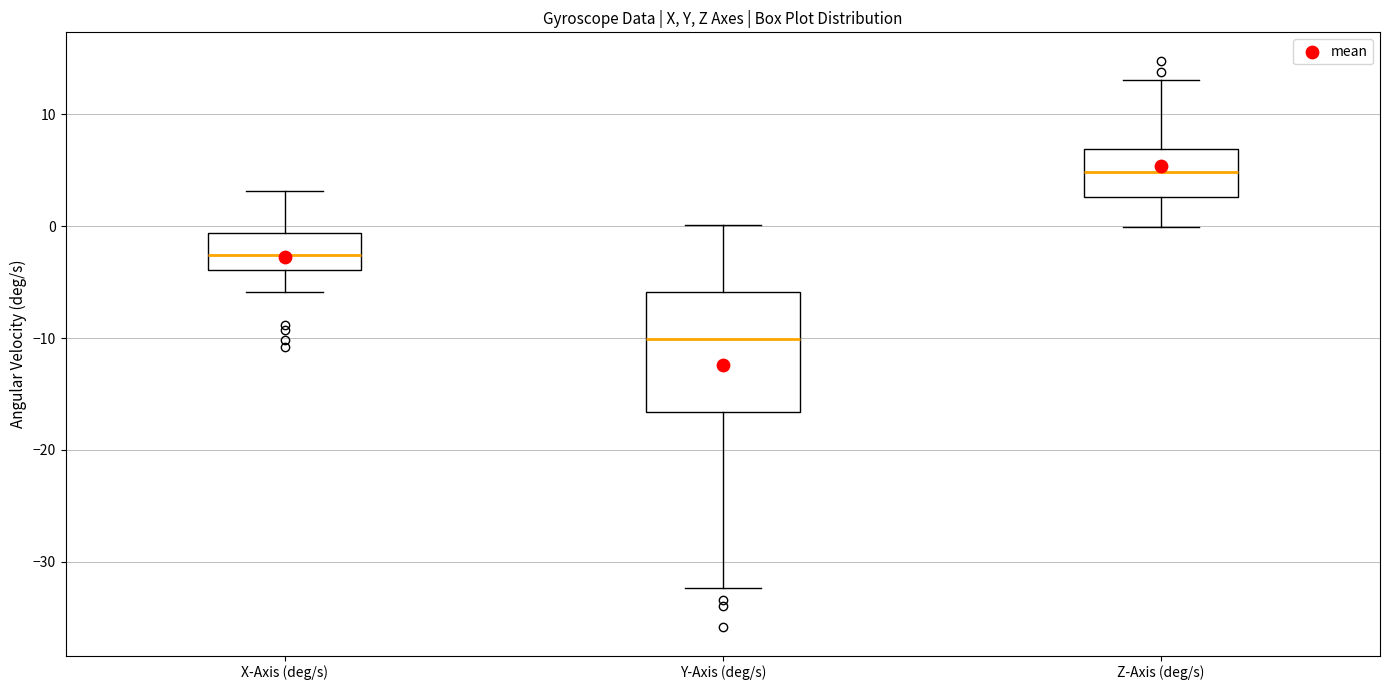

Comparing the boxes themselves (not the whiskers), which one is the tallest?

Y-Axis (deg/s)